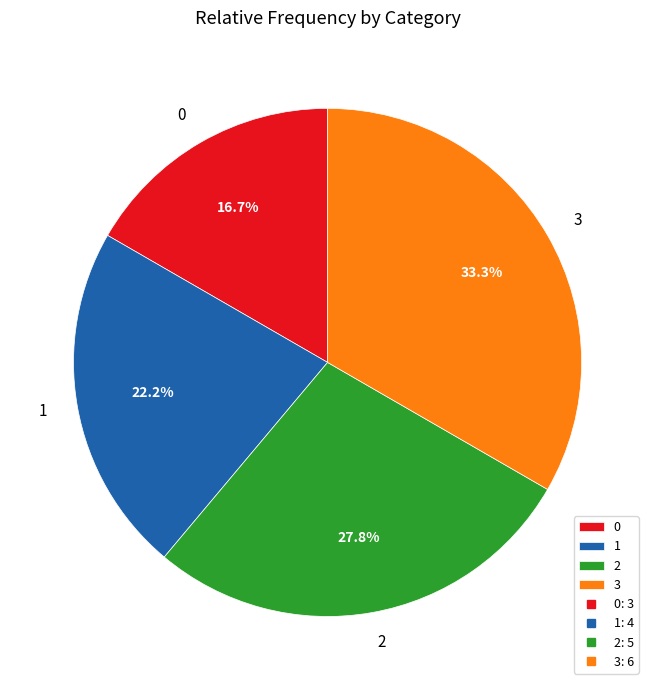

What percentage is the 3 slice, to the nearest percent?

33%